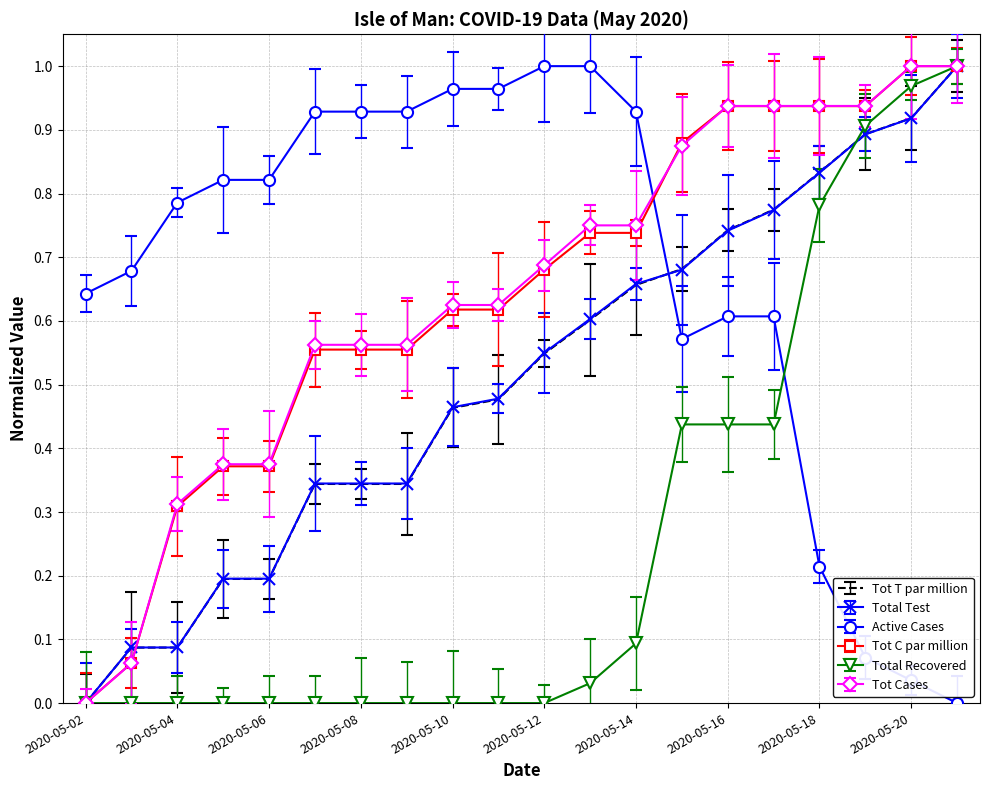

How many intersections are there between Active Cases and Total Recovered?

1